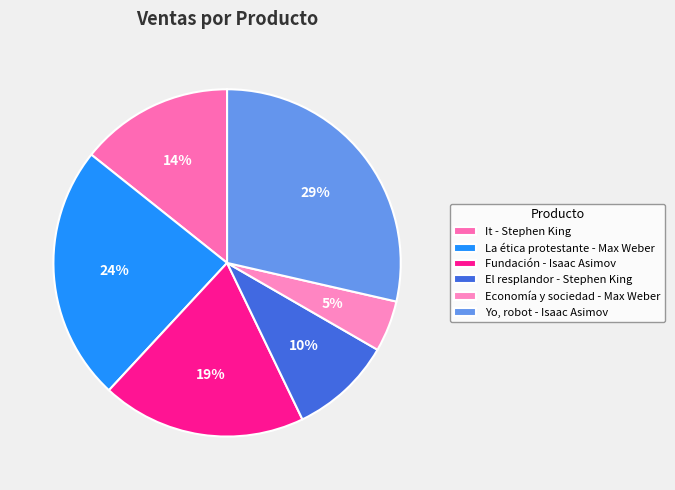

Combined, what portion of the pie is El resplandor - Stephen King and It - Stephen King?

23.8%